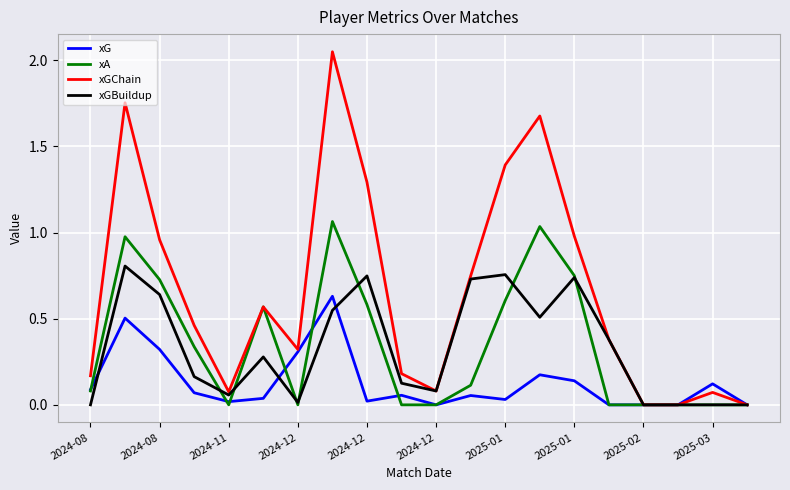

Rank the series by their maximum value, from lowest to highest.

xG, xGBuildup, xA, xGChain